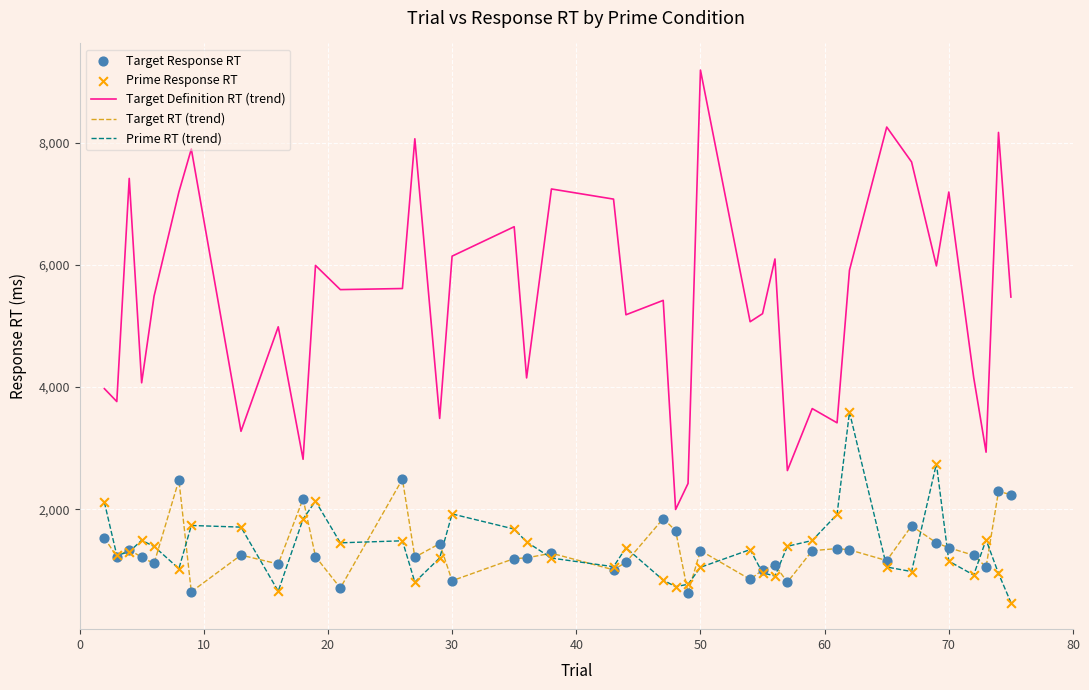

Which series has the widest spread of values?

Target Definition RT (trend)